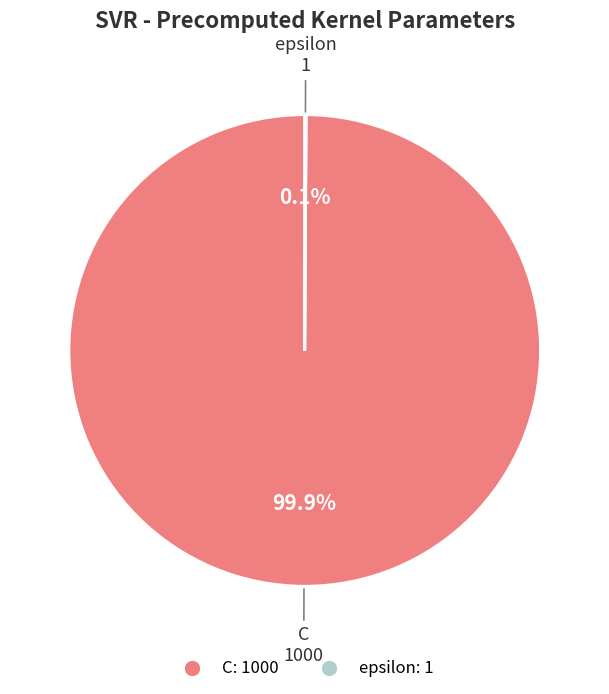

Does C account for over 50% of the chart?

Yes